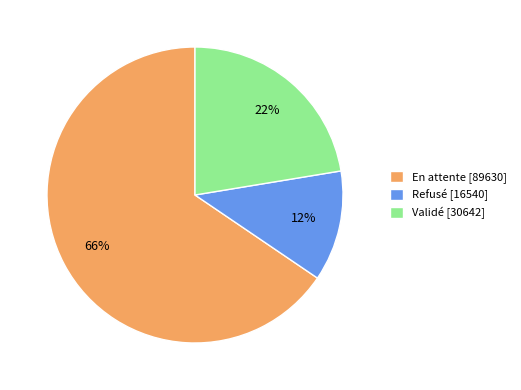

To the nearest percent, what percentage of the pie is Refusé?

12%